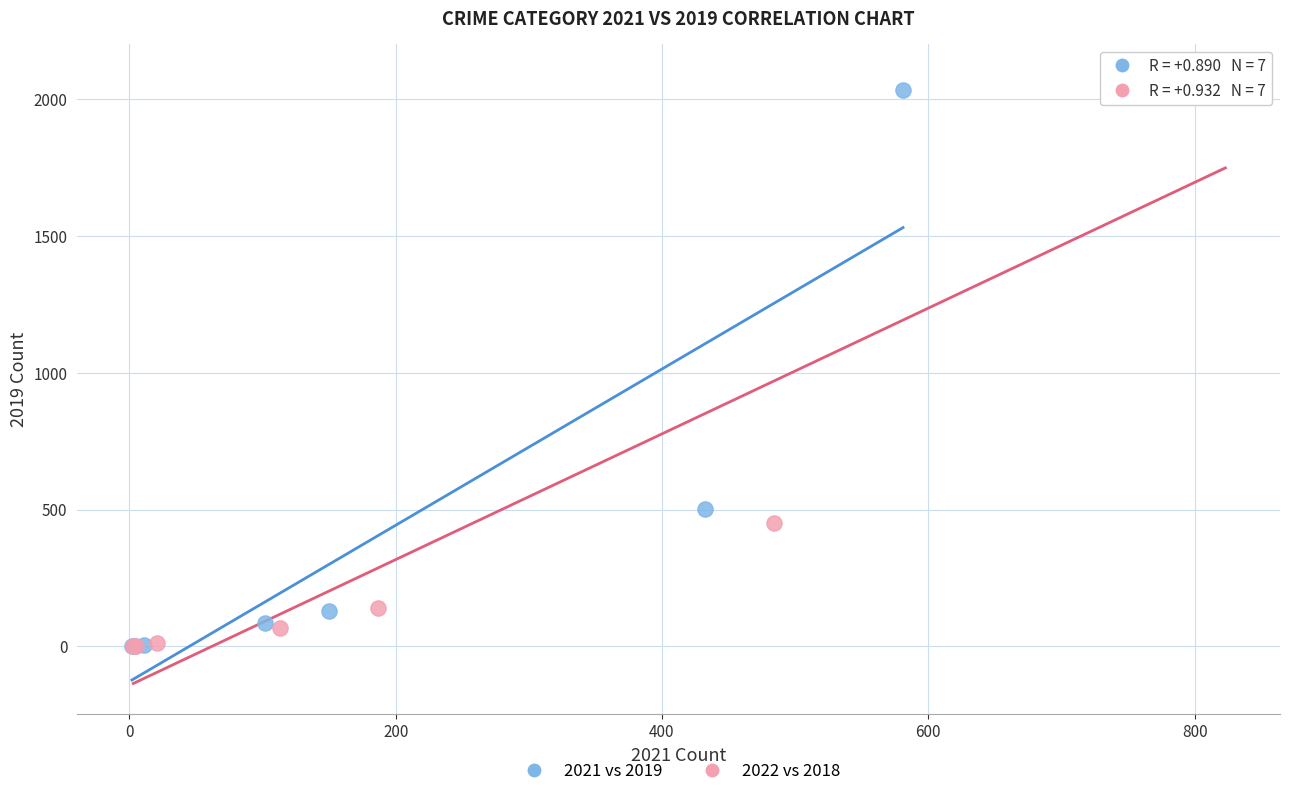

Which series has the widest spread of Y values?

2022 vs 2018